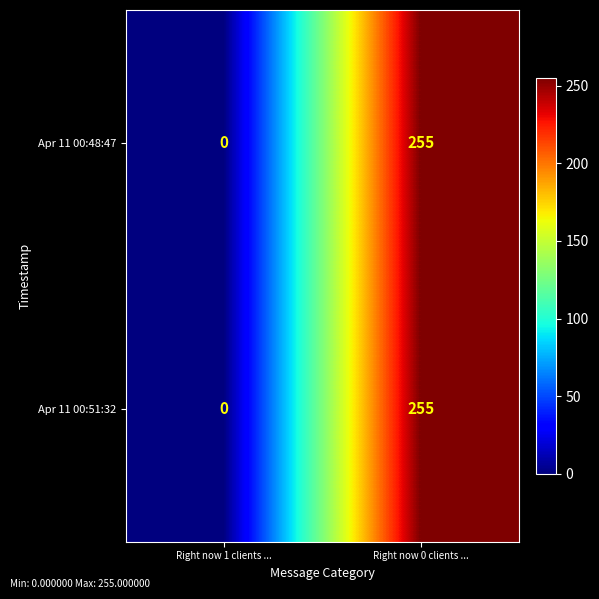

At which label is Apr 11 00:48:47 closest to 127?

Right now 1 clients ...